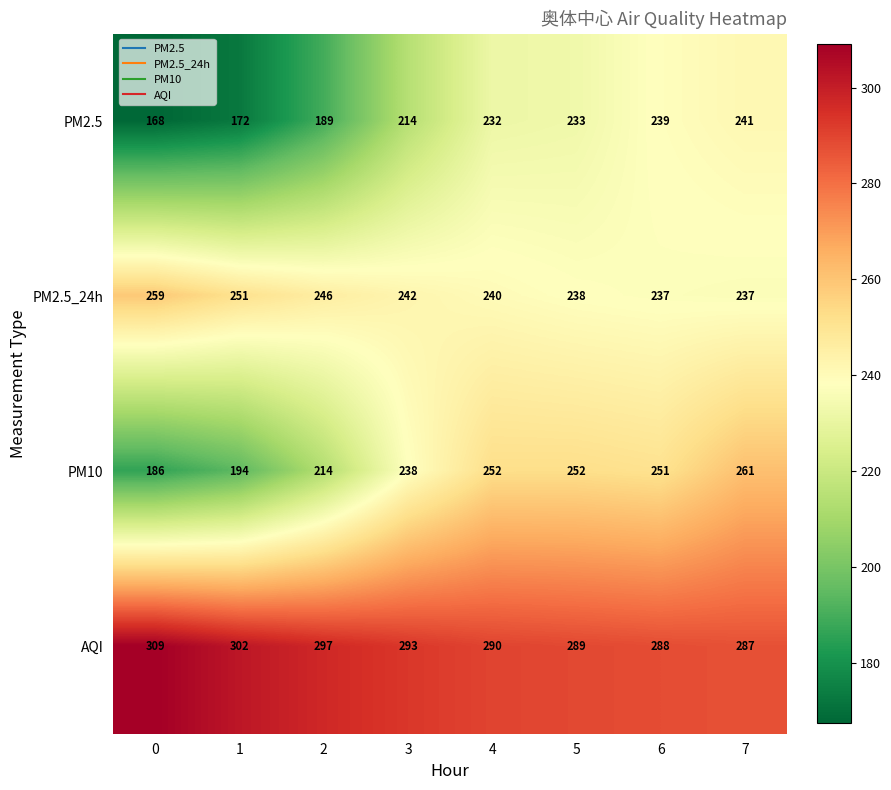

What is the spread (max minus min) of values at 0?

141